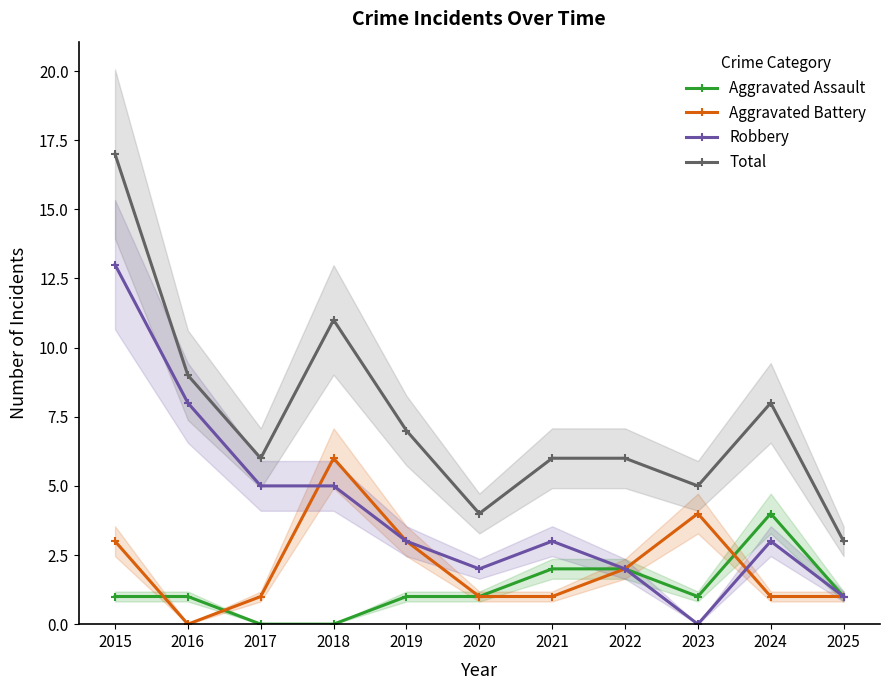

The value of Robbery at 2018 is 8. True or false?

False